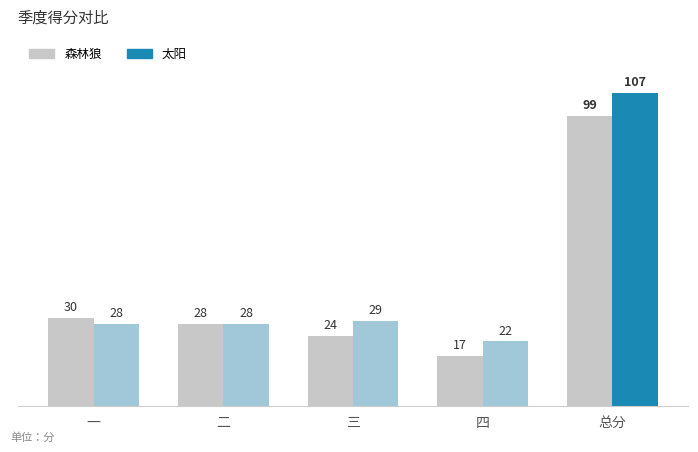

Which series changed the most between 四 and 总分?

太阳